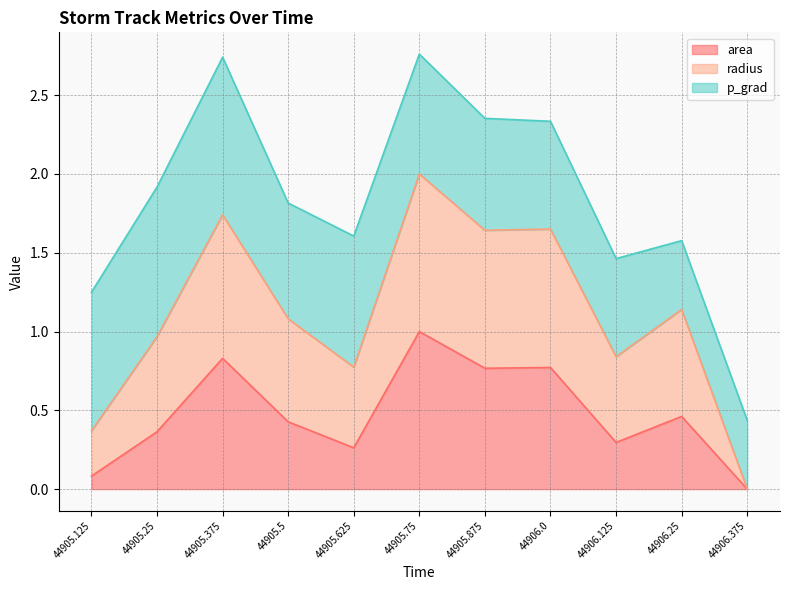

Which category has the highest value in the area series?

44905.75